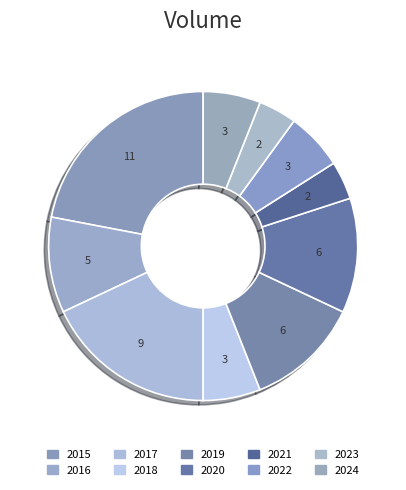

Is it true that 2017 is 18% of the pie?

True